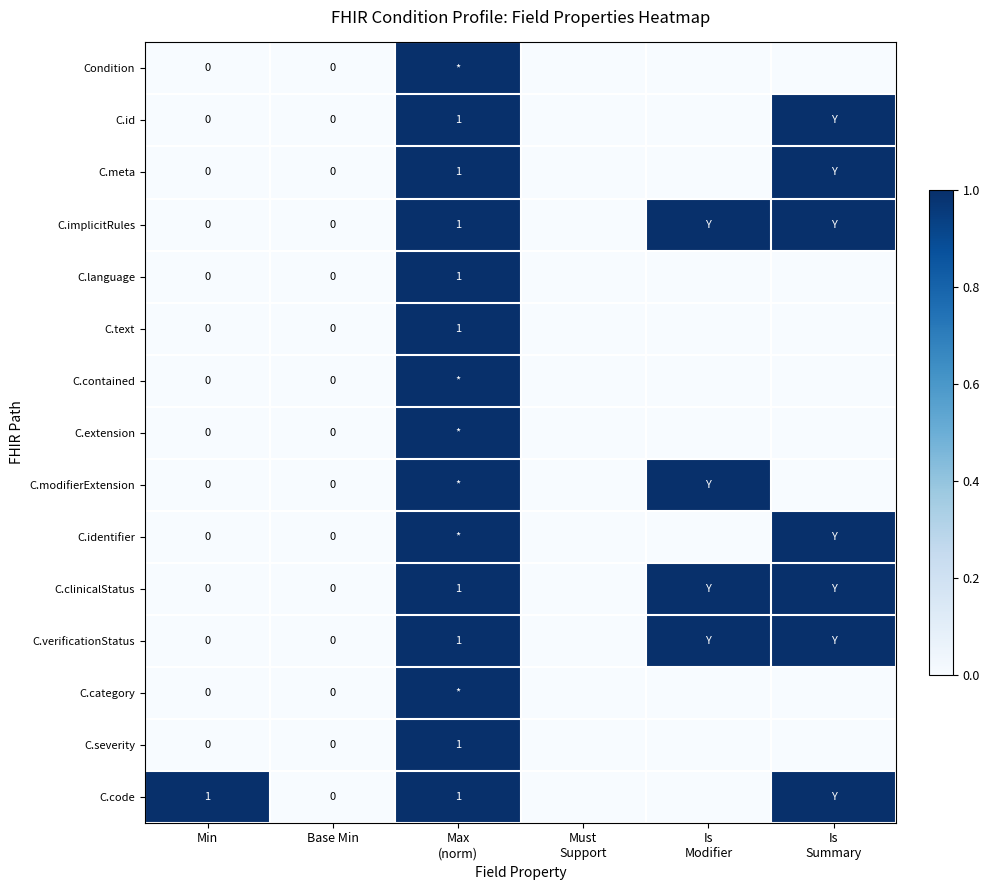

Rank the series at Min from highest to lowest value.

C.code, Condition, C.id, C.meta, C.implicitRules, C.language, C.text, C.contained, C.extension, C.modifierExtension, C.identifier, C.clinicalStatus, C.verificationStatus, C.category, C.severity